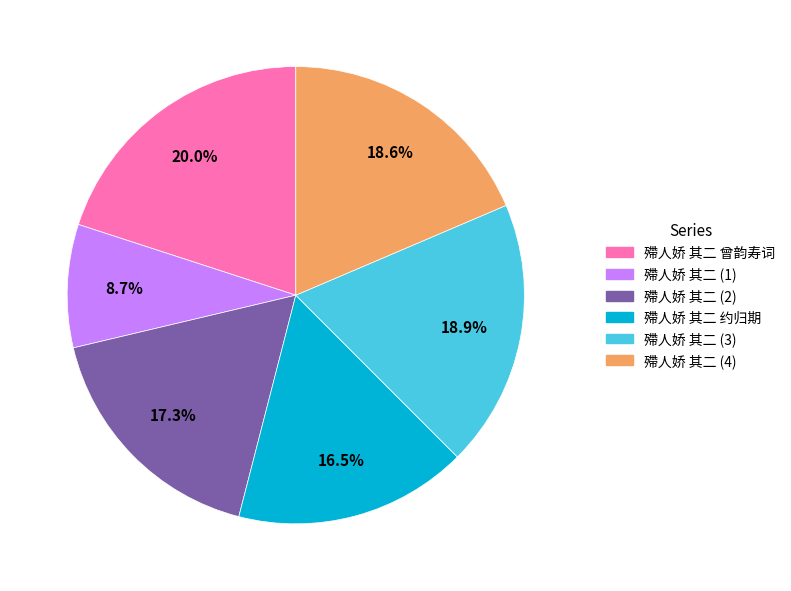

Is there a majority slice in this chart?

No